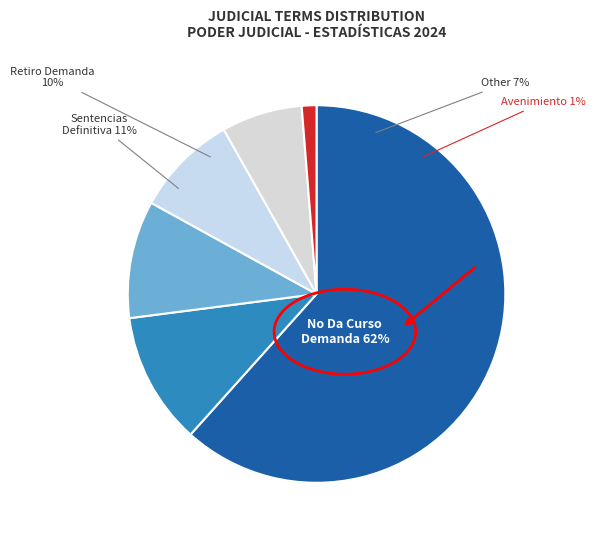

How many segments does this pie chart have?

6